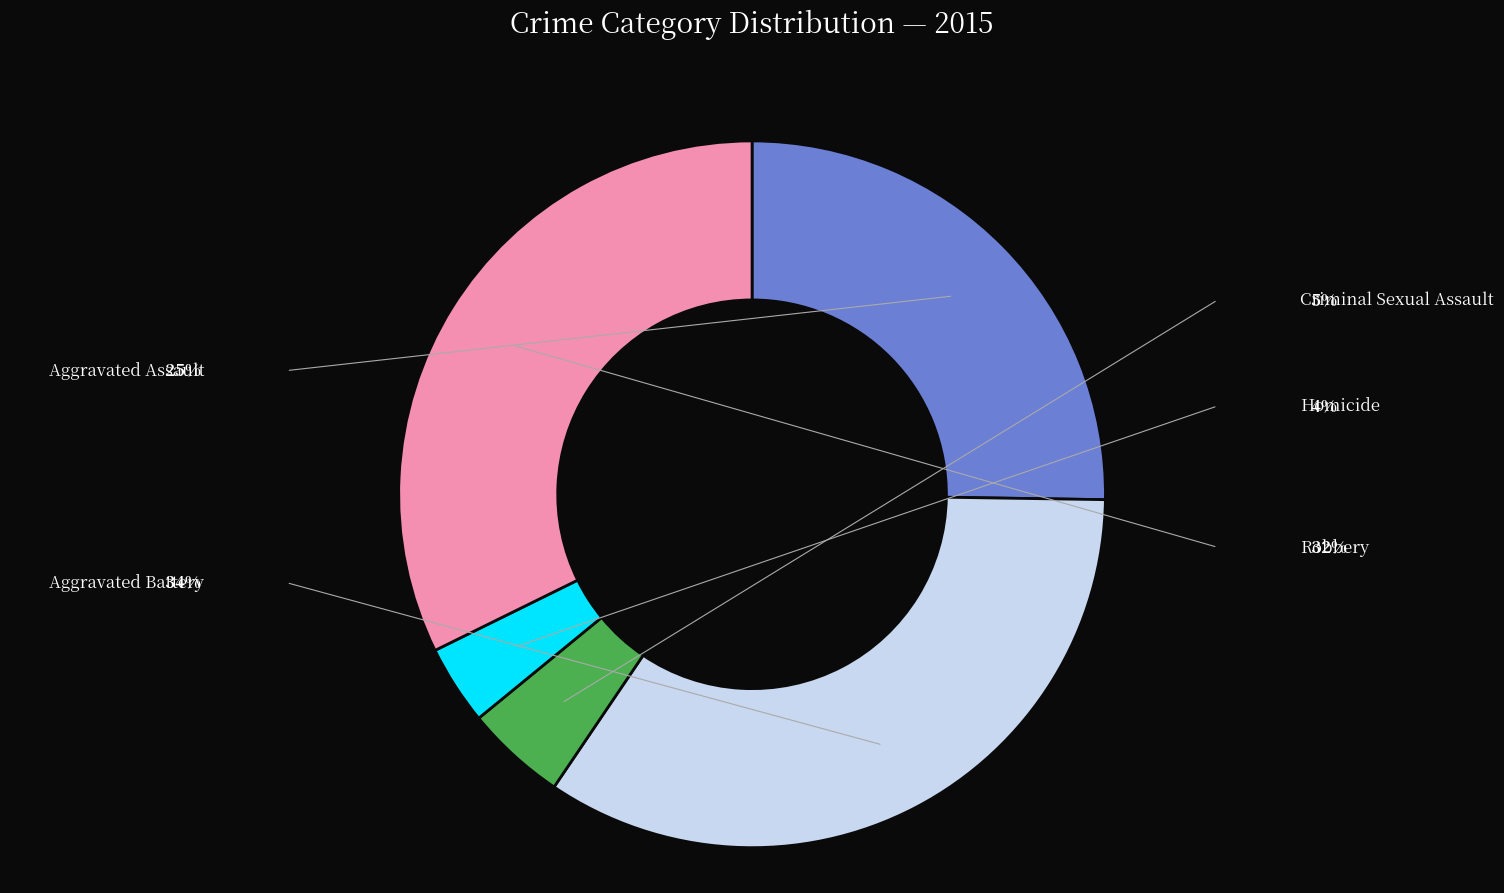

Is there any slice that represents more than half of the pie?

No